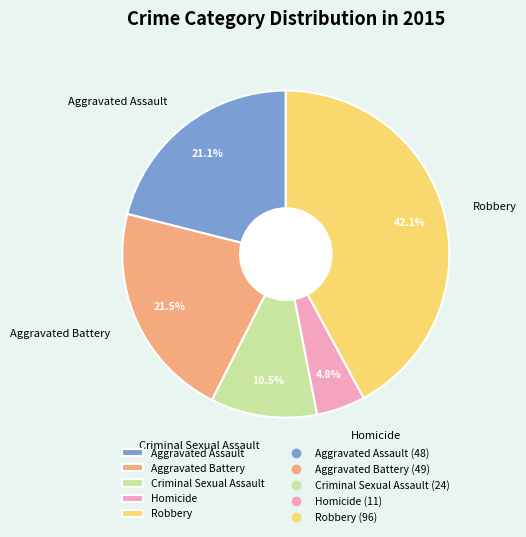

Is it true that Robbery is 29% of the pie?

False